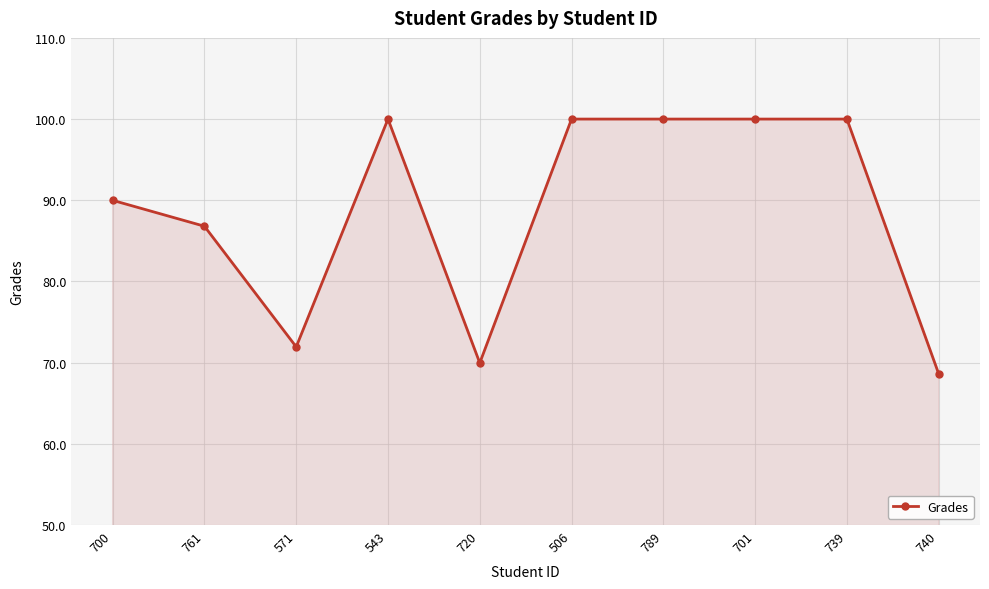

What value does the data have at 543?

100.0